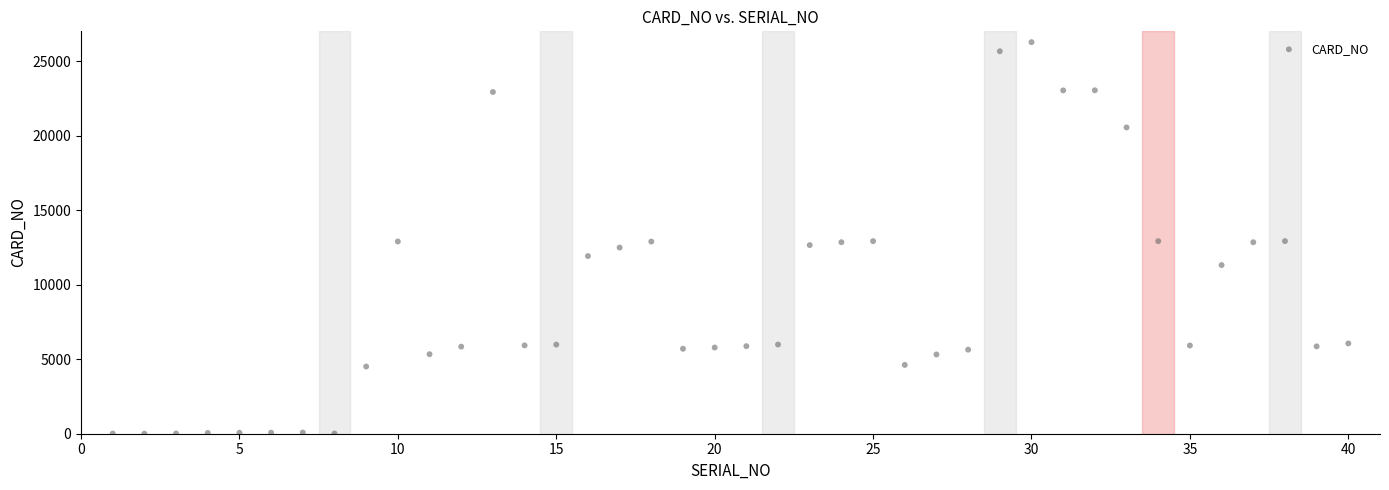

What is the range of X values (max minus min)?

39